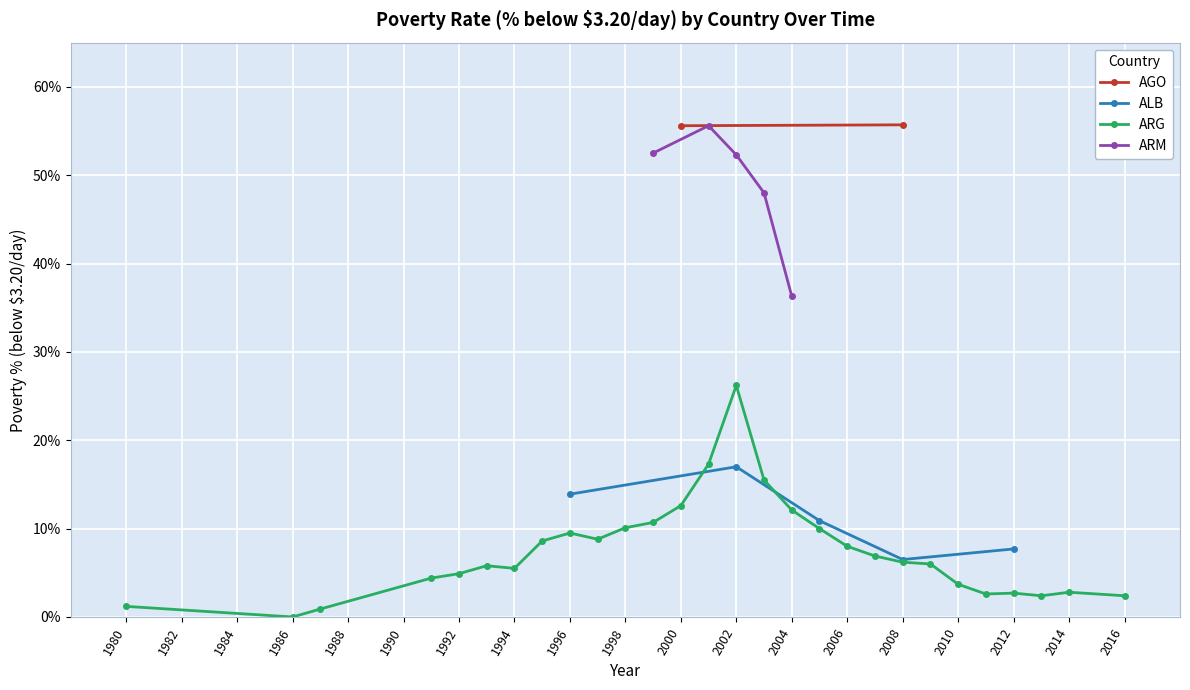

Which category has the highest value in the ALB series?

2002